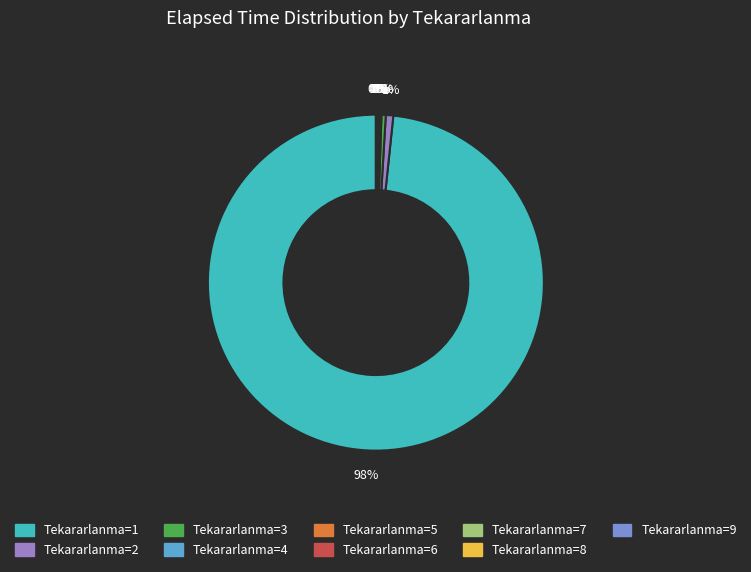

Which category accounts for the majority?

Tekararlanma=1